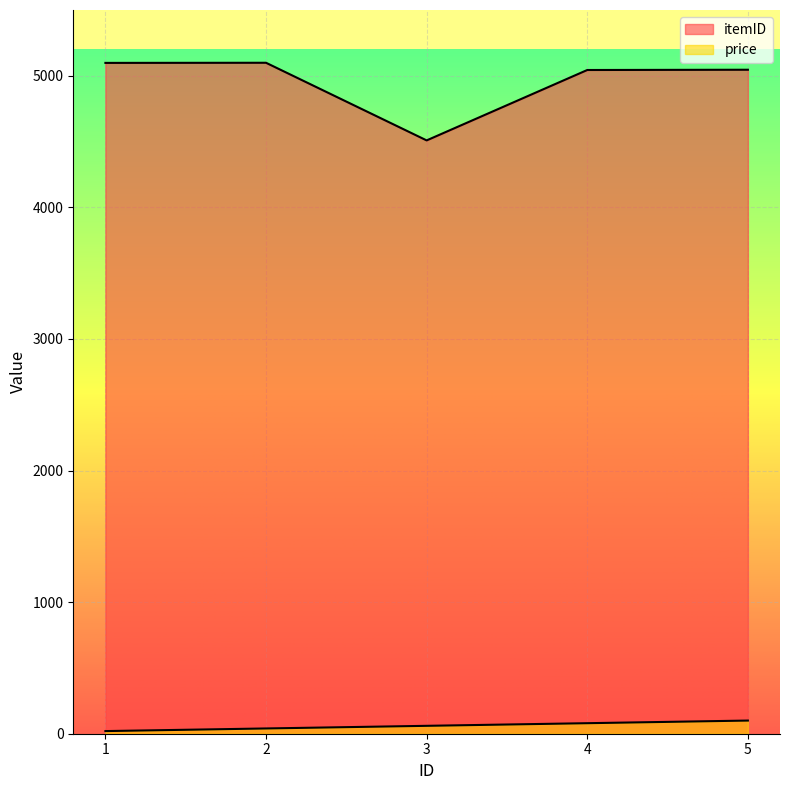

The price series shows 91 at 3. True or false?

False